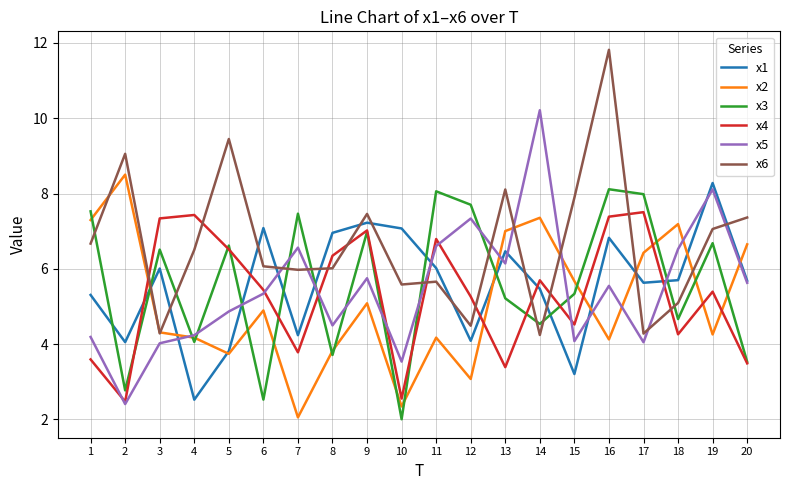

Does the chart have visible grid lines?

Yes